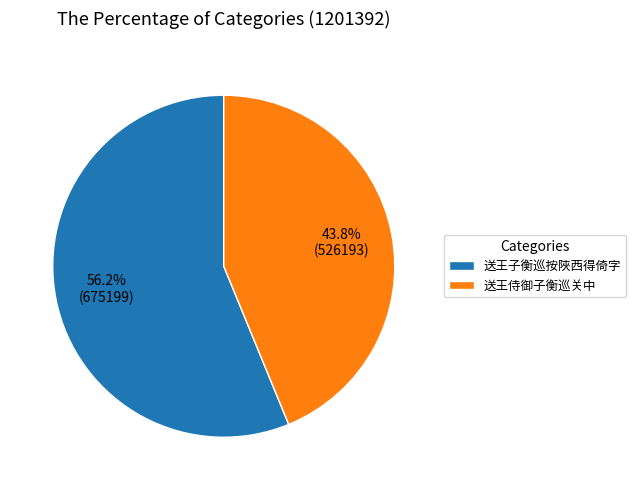

The 送王子衡巡按陜西得倚字 slice represents 56% of the pie. True or false?

True